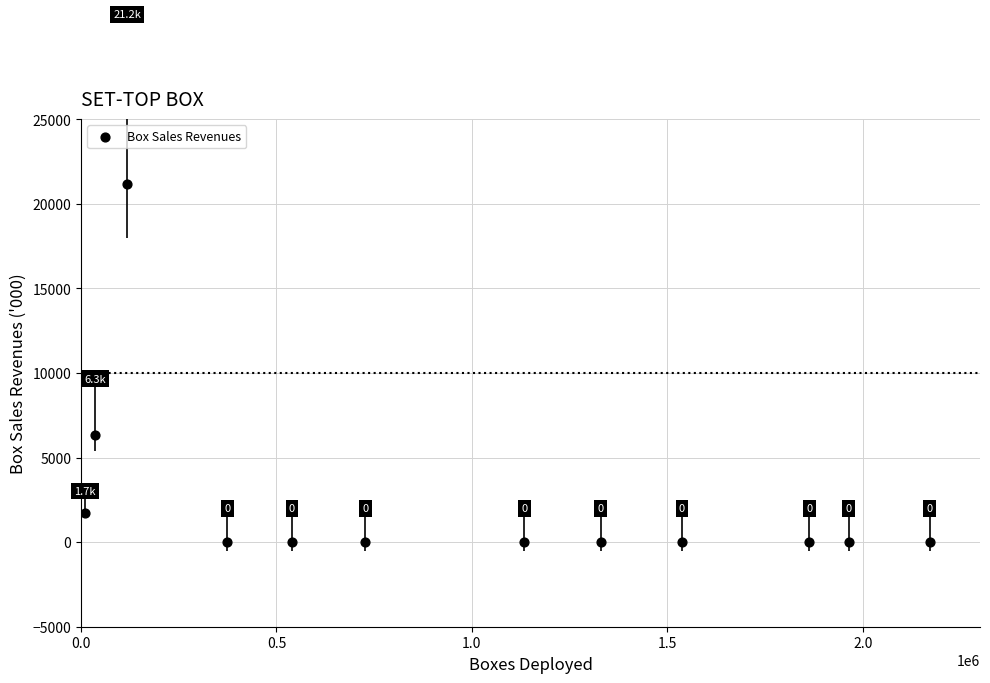

What is the average X value?

983588.4